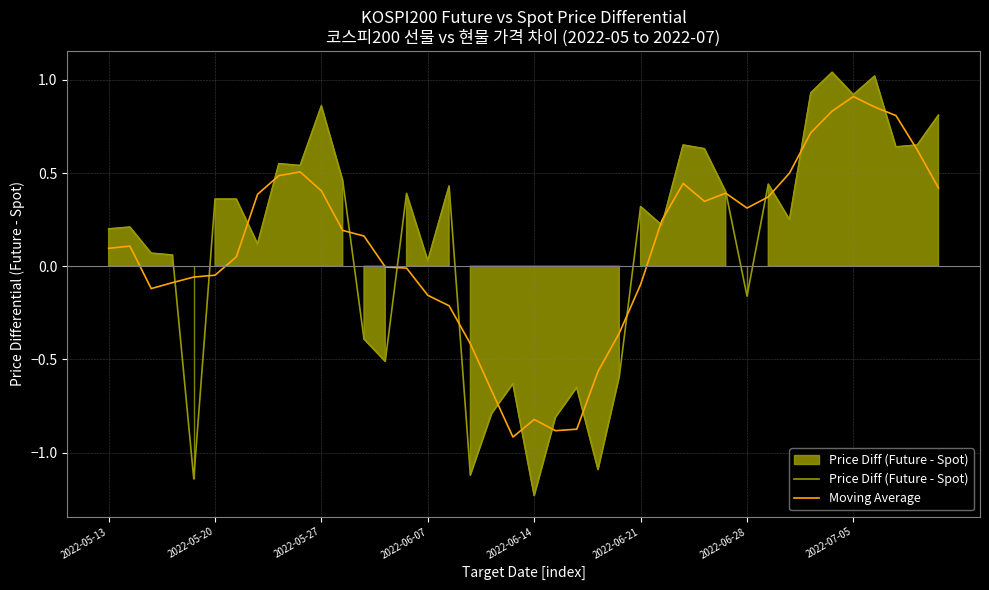

At which label does Price Diff (Future - Spot) first exceed 0?

2022-05-13